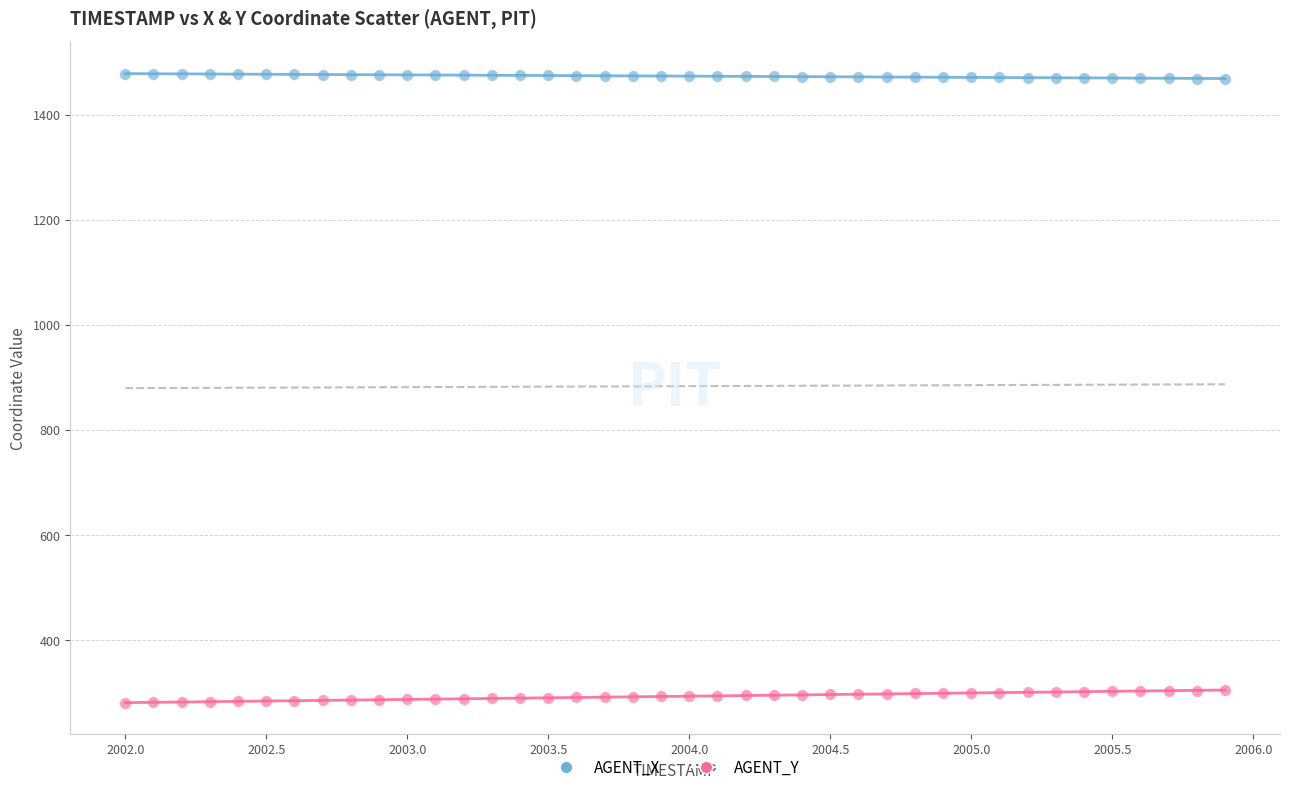

Across all data points, what is the range of Y values (max minus min)?

1197.9